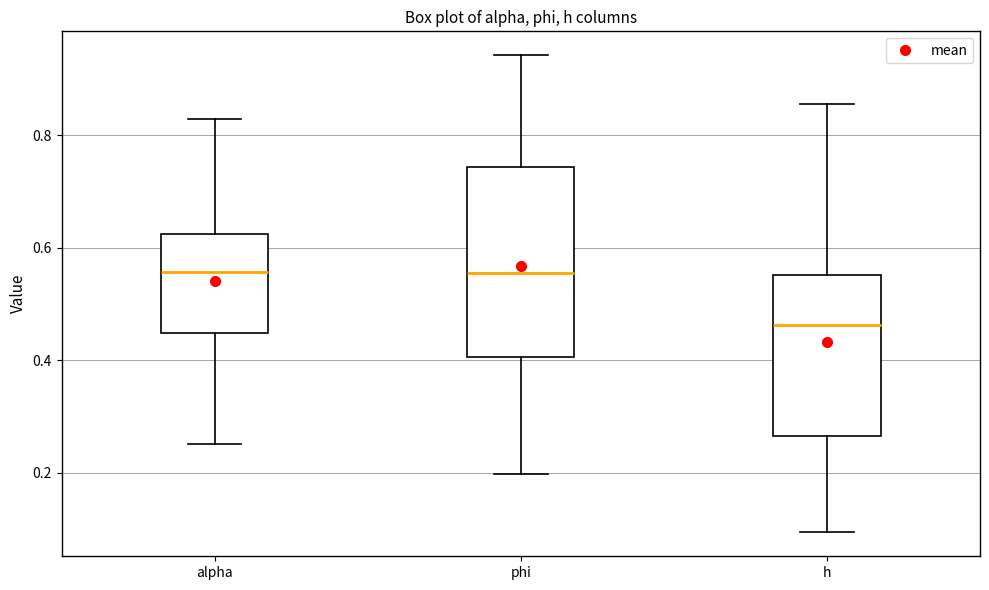

Reading left to right, read every box against the y-axis: the position of its median line, the range the box covers, and the ends of its whiskers. The values are not printed on the chart, so give them approximately, as read against the axis.

alpha: median 0.56, box 0.44 to 0.62, whiskers 0.26 to 0.82
phi: median 0.56, box 0.40 to 0.74, whiskers 0.20 to 0.94
h: median 0.46, box 0.26 to 0.56, whiskers 0.10 to 0.86